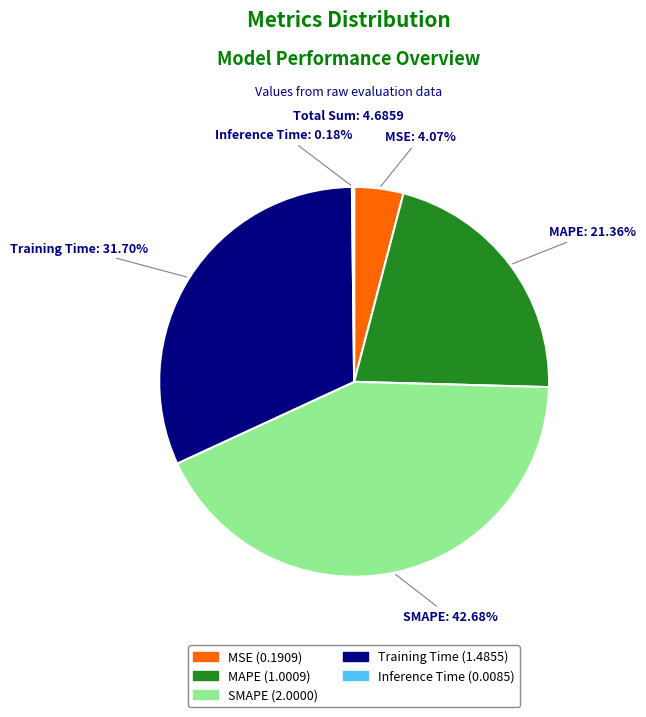

Does MSE represent more than half of the total?

No